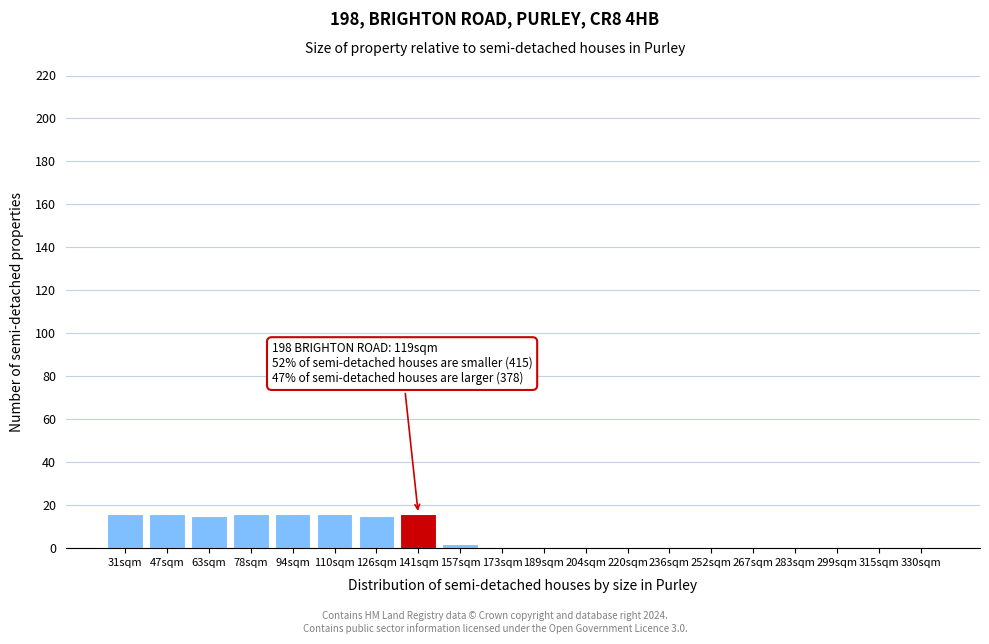

Reading left to right, extract all data points from this chart.

31sqm=16	47sqm=16	63sqm=15	78sqm=16	94sqm=16	110sqm=16	126sqm=15	141sqm=16	157sqm=2	173sqm=0	189sqm=0	204sqm=0	220sqm=0	236sqm=0	252sqm=0	267sqm=0	283sqm=0	299sqm=0	315sqm=0	330sqm=0